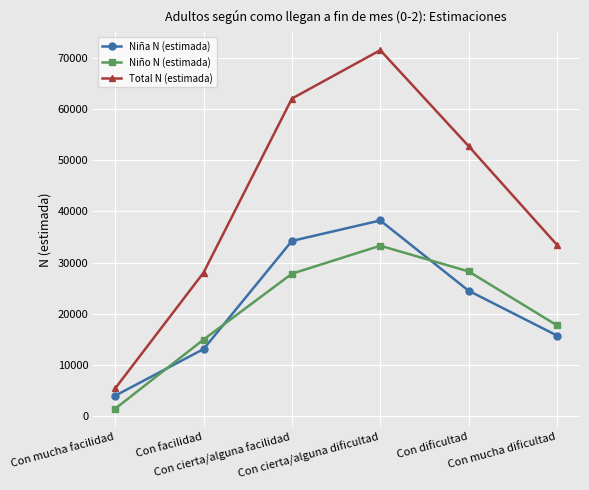

How many intersections are there between Niño N (estimada) and Niña N (estimada)?

3